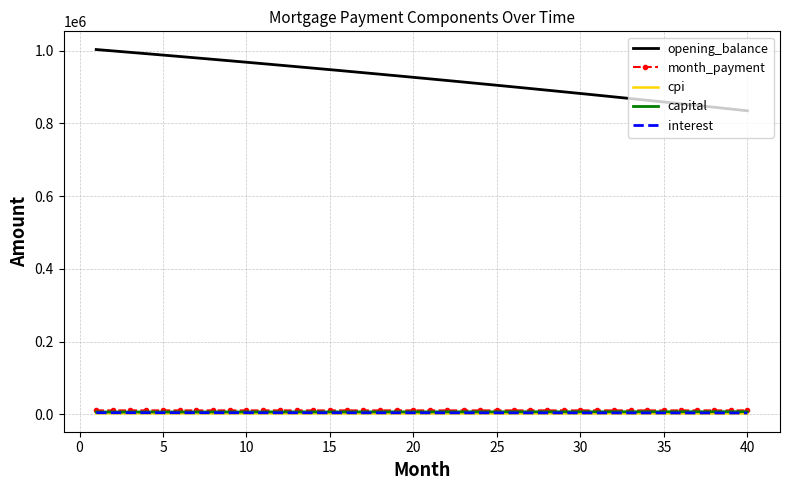

What is the minimum value for opening_balance?

834304.0